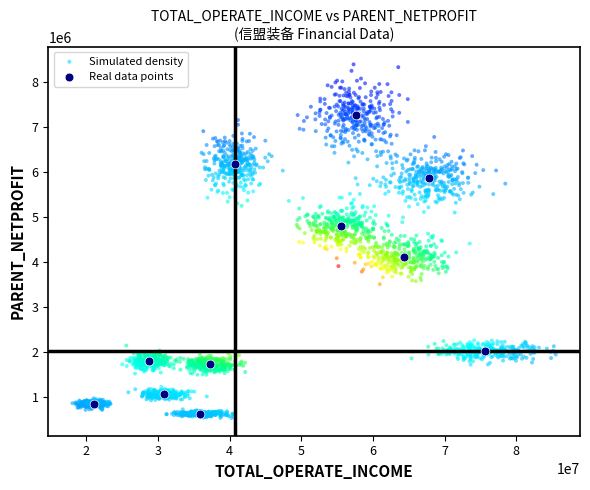

Which series has the largest Y range (max minus min)?

Simulated density